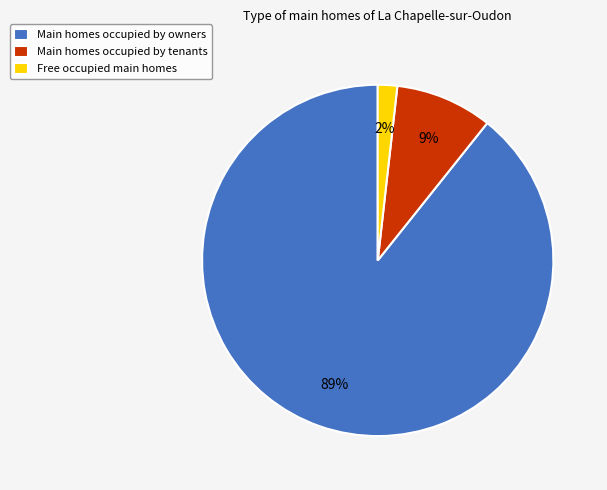

Rank the categories by value from lowest to highest.

Free occupied main homes, Main homes occupied by tenants, Main homes occupied by owners